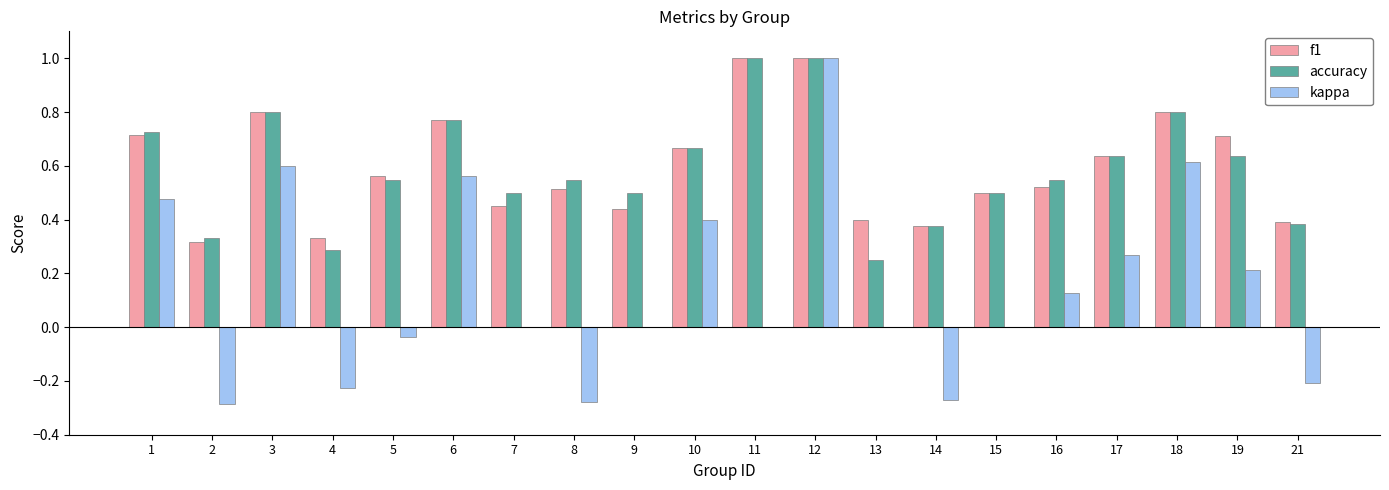

The value of f1 at 4 is 0.2. True or false?

False